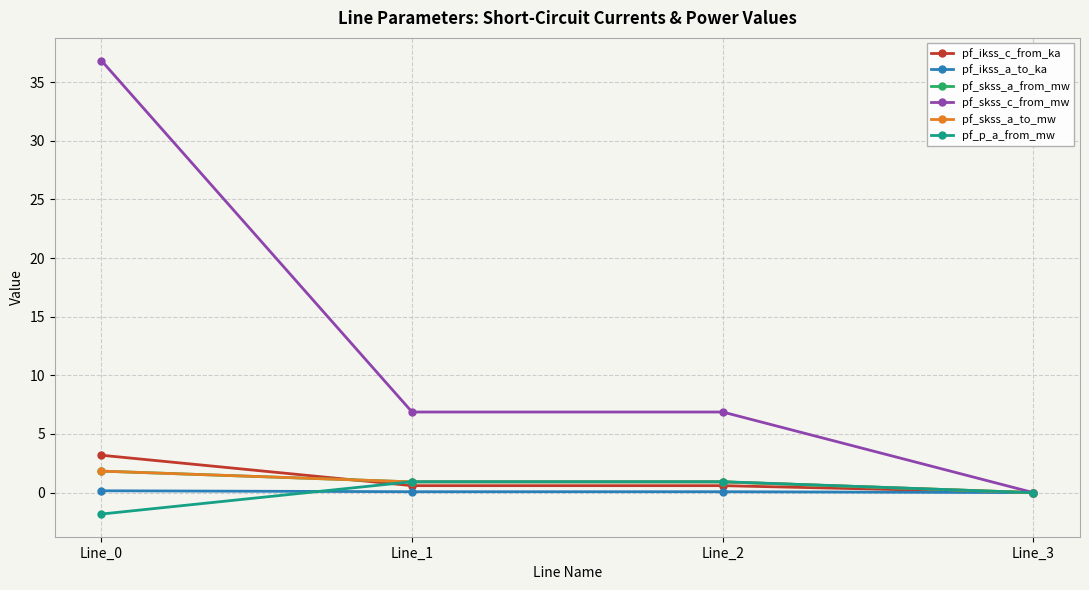

What is the difference between the maximum and minimum values in the pf_skss_c_from_mw series?

36.8